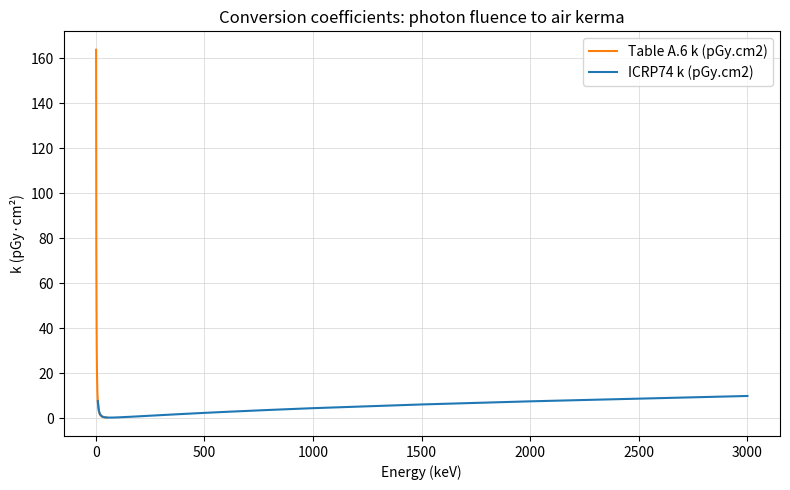

What is the highest value of the Table A.6 k (pGy.cm2) series?

163.7